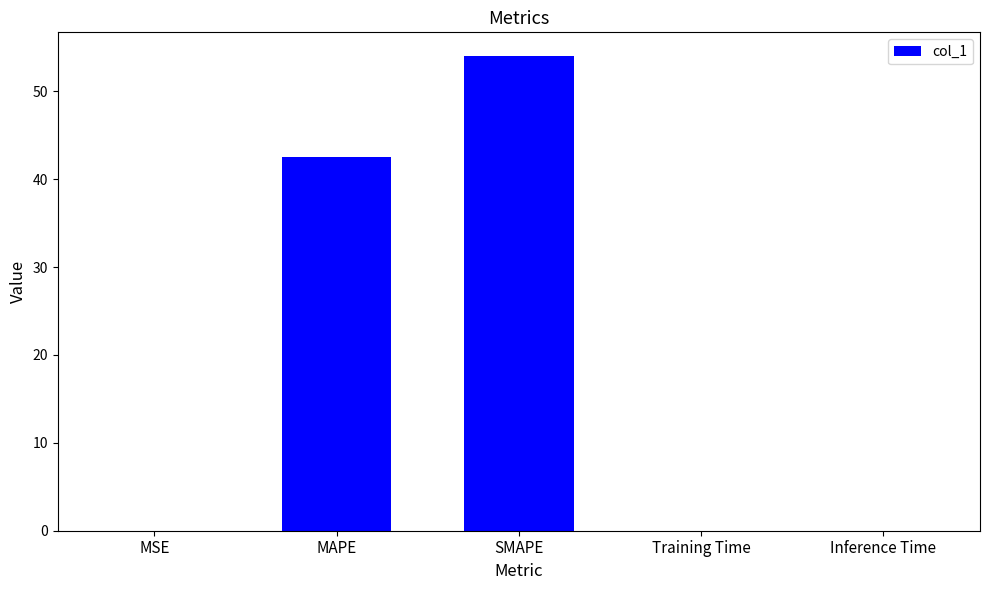

The value at MAPE is 74.1. True or false?

False